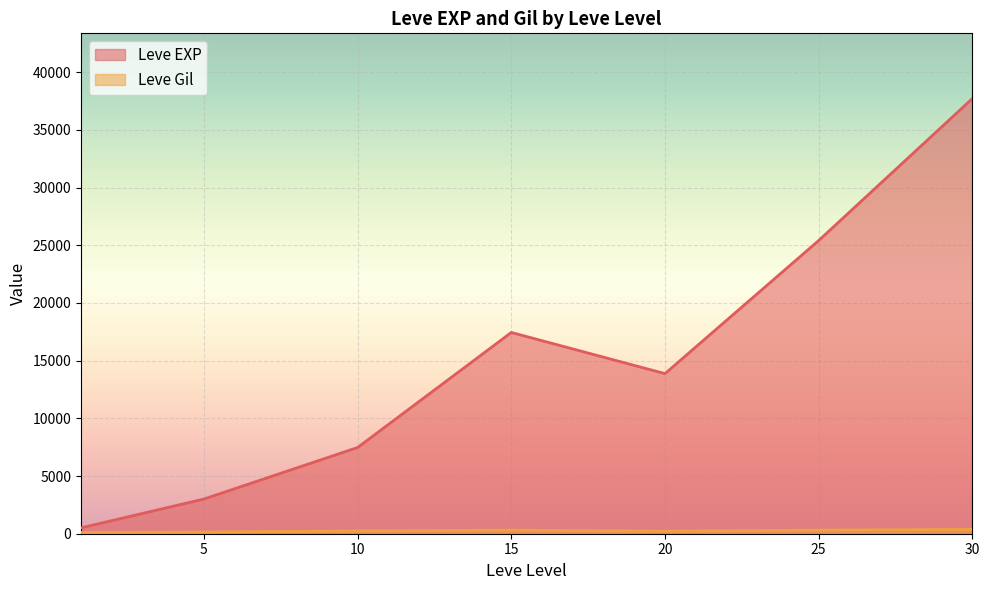

Which series has the largest range (max minus min)?

Leve EXP